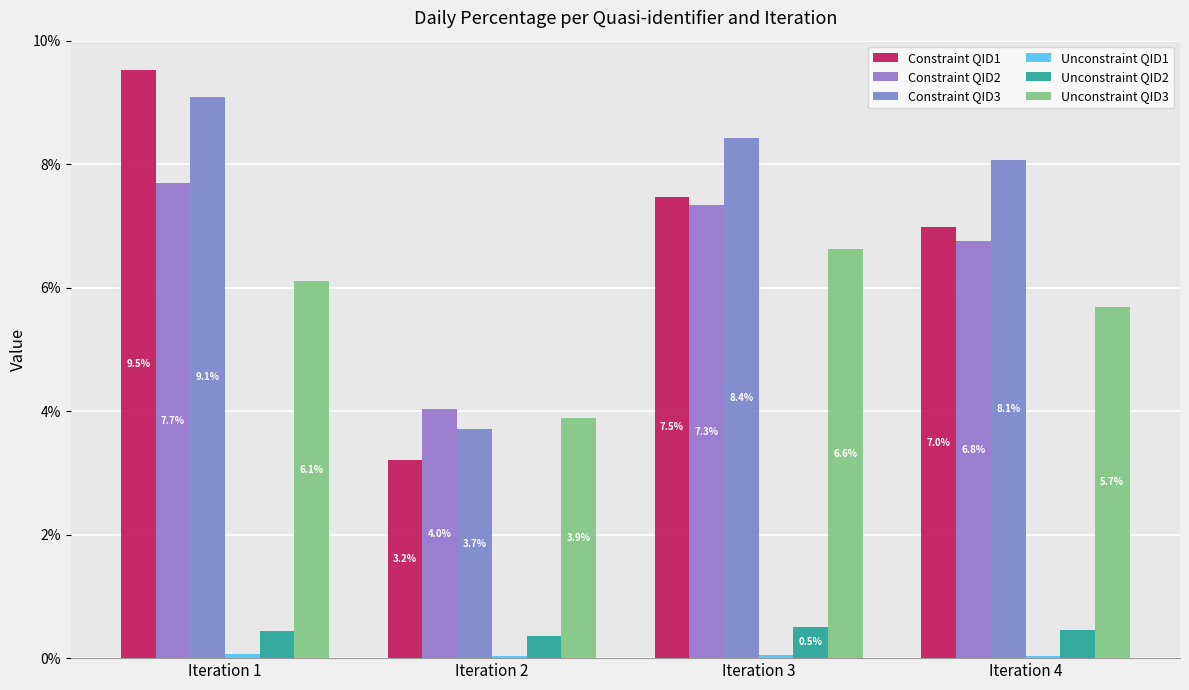

Are the bars grouped side by side (vs. stacked)?

Yes